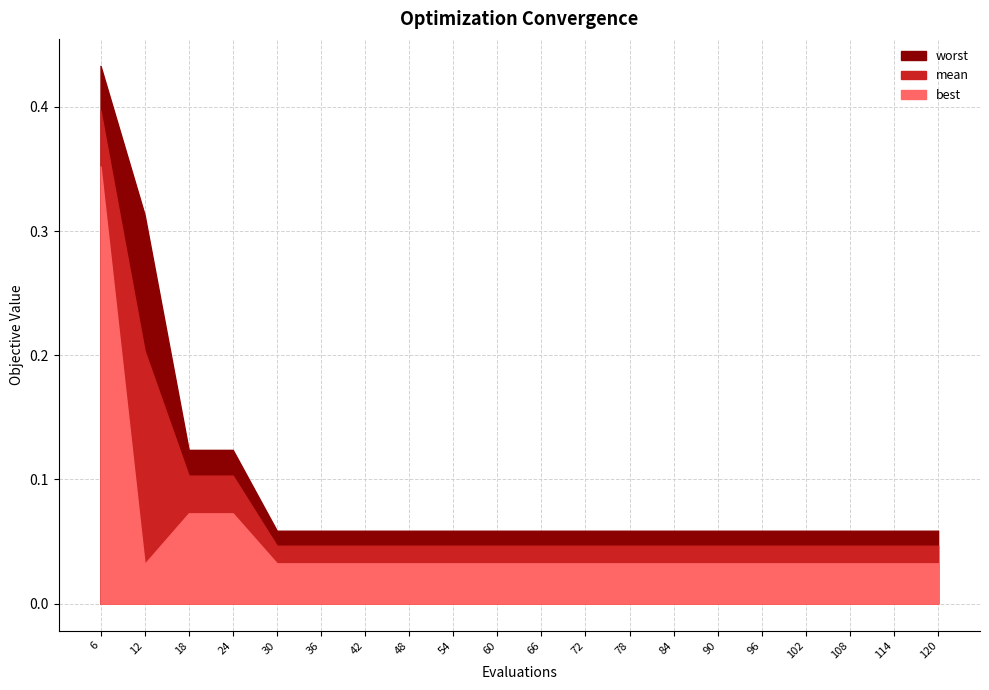

What is the difference between the worst values at 78 and 12?

0.3